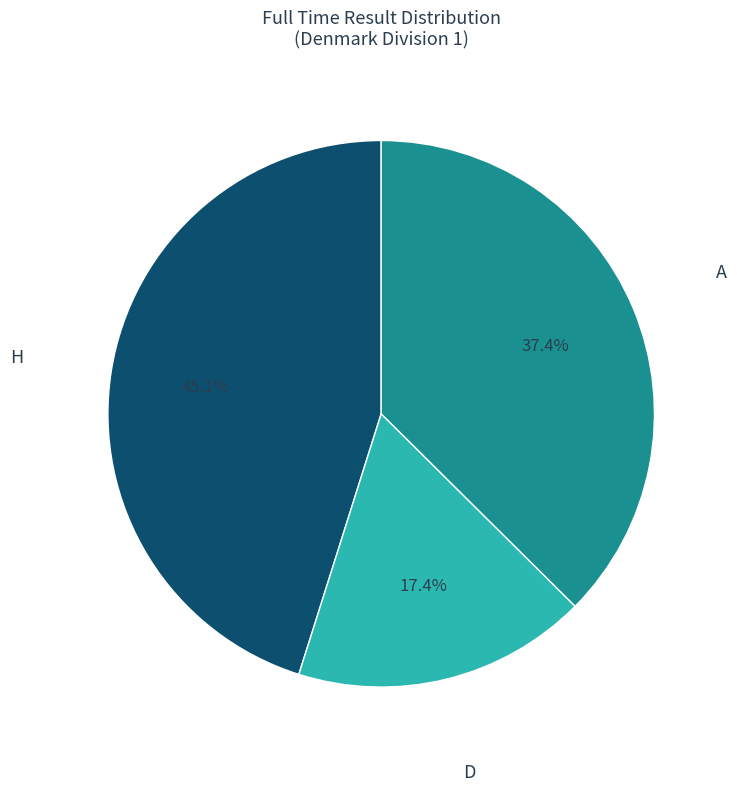

Which category has the smallest portion of the pie?

D